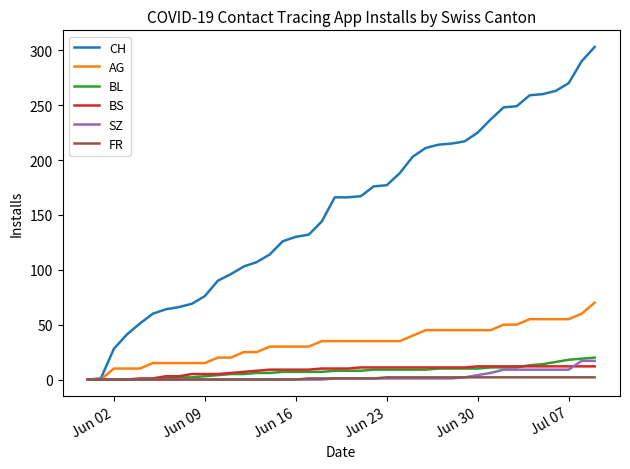

What is the maximum value for SZ?

17